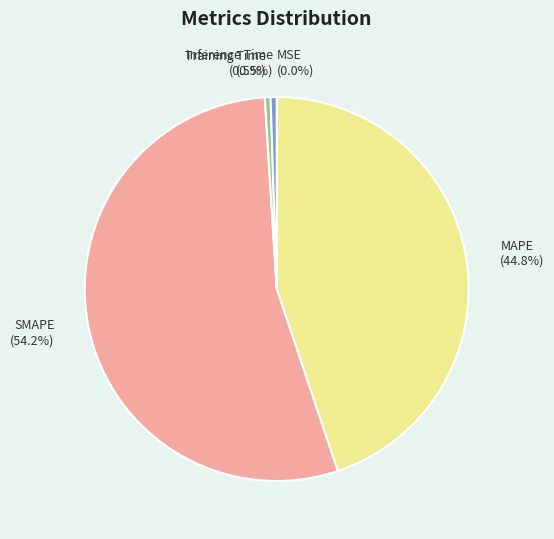

To the nearest percent, what is the difference between the SMAPE and MAPE slice percentages?

9%